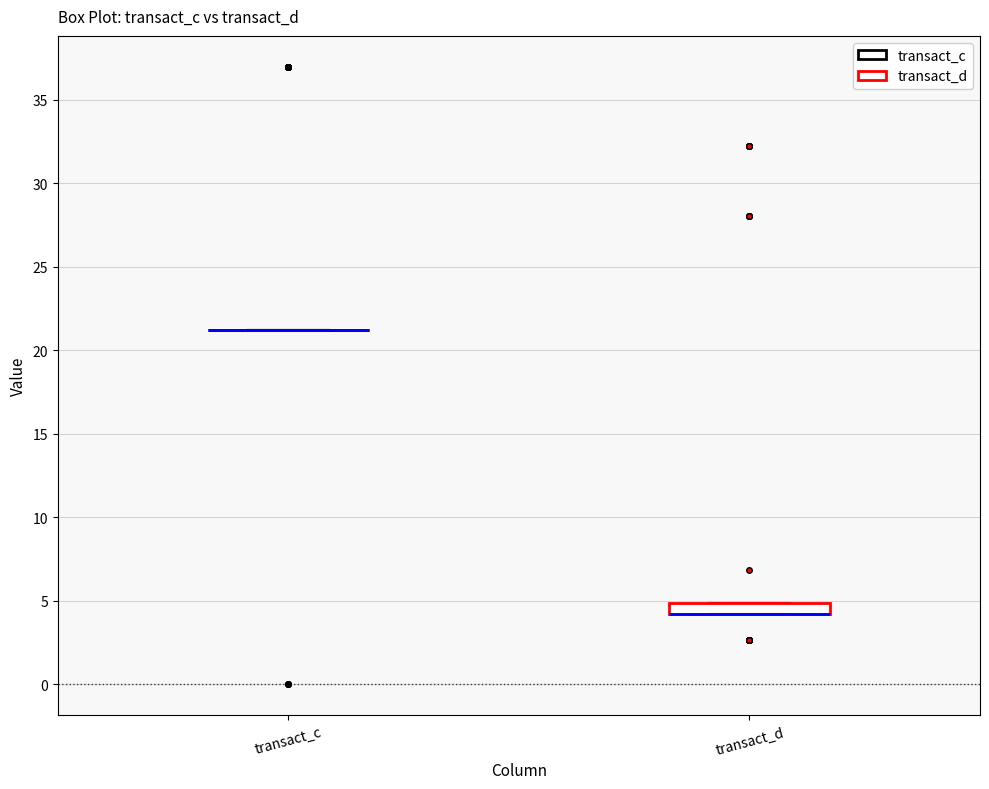

Where is the upper edge of the box for transact_d on the y-axis? The values are not printed on the chart, so give them approximately, as read against the axis.

5